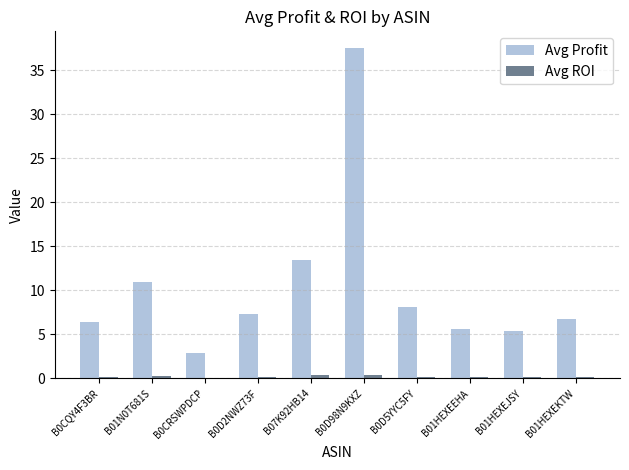

At which label does Avg Profit first exceed 7?

B01N0T681S